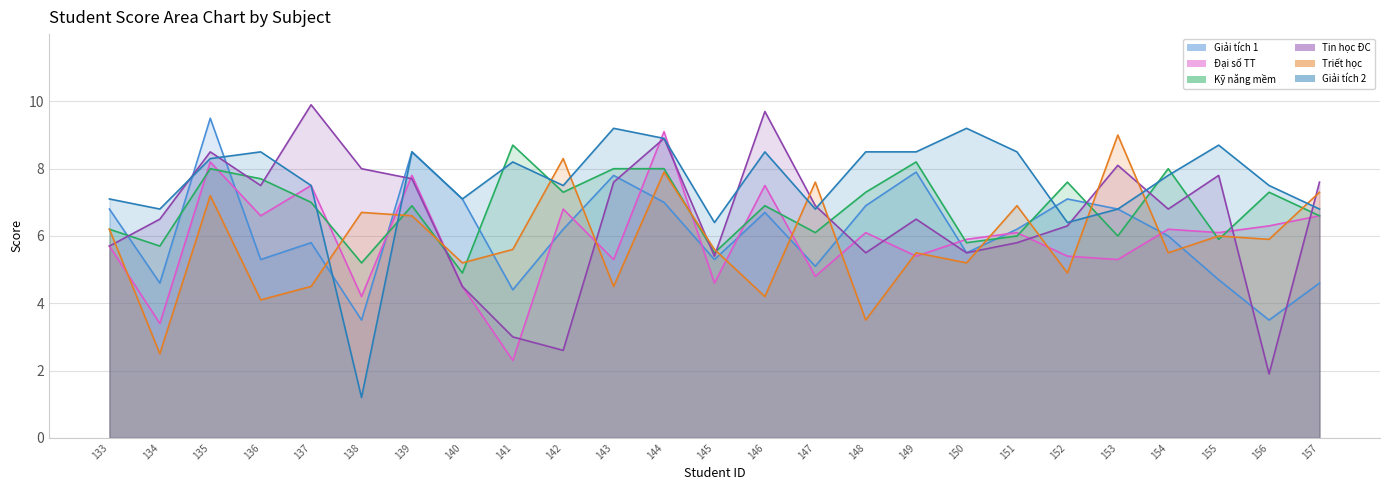

What is the difference between the Giải tích 2 values at 155 and 157?

1.9